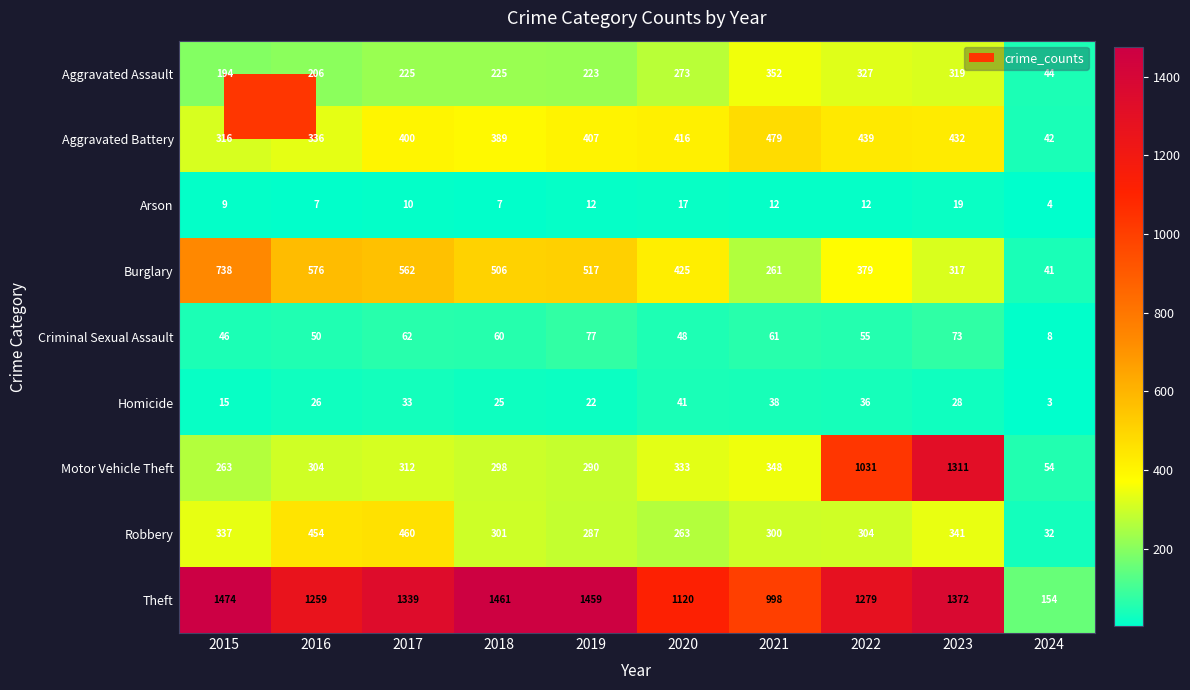

Between 2018 and 2020, which series saw the biggest shift?

Theft